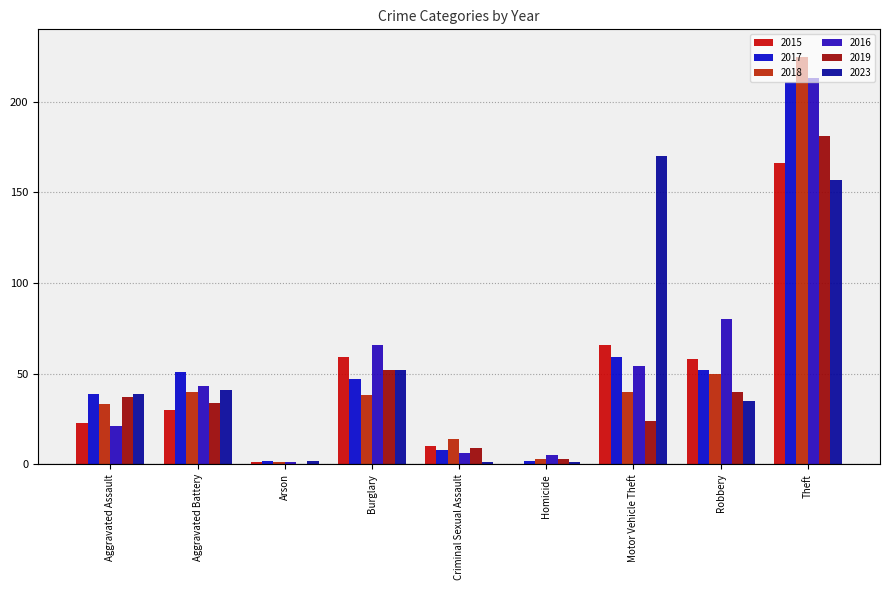

What is the label of the 4th bar from the right?

Homicide